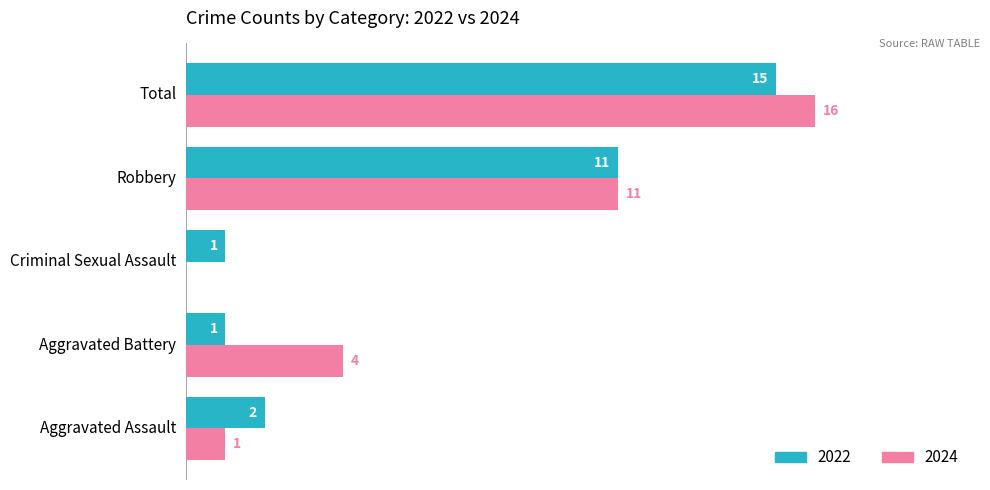

At which label does 2022 reach its peak?

Total